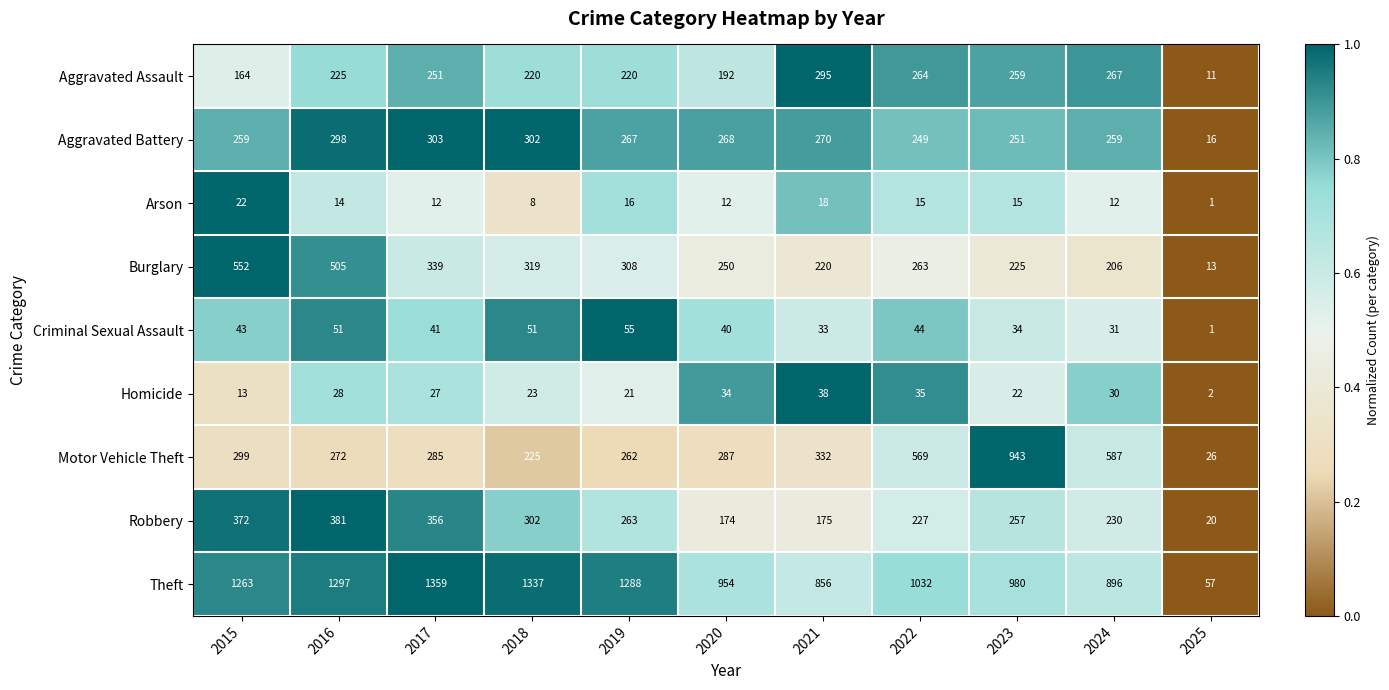

Rank the series at 2019 from lowest to highest value.

Arson, Homicide, Criminal Sexual Assault, Aggravated Assault, Motor Vehicle Theft, Robbery, Aggravated Battery, Burglary, Theft